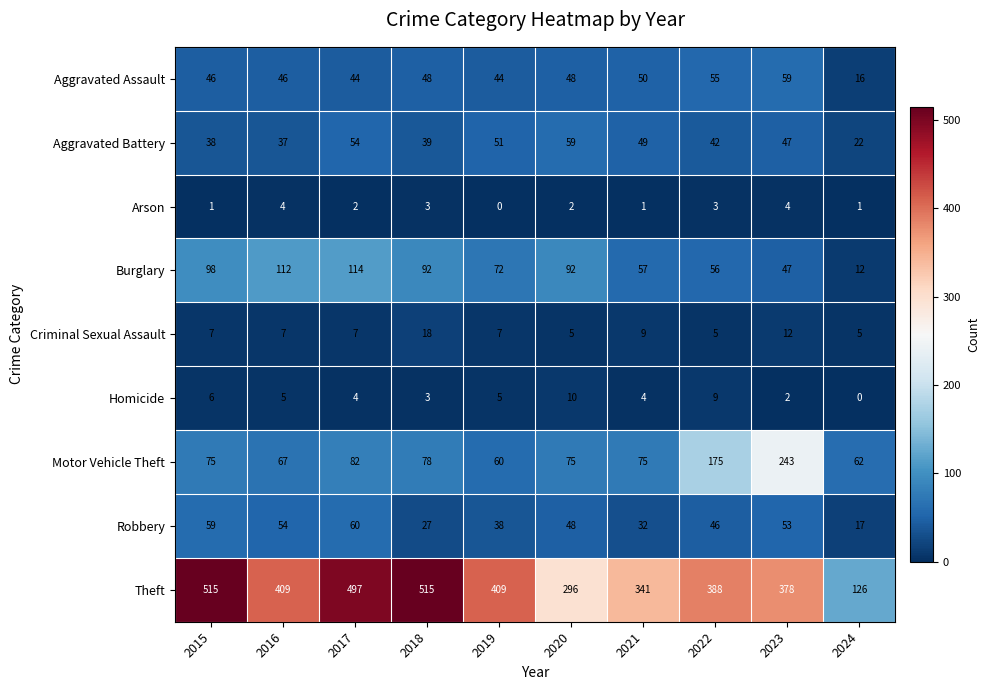

What is the sum of the Criminal Sexual Assault values at 2015 and 2016?

14